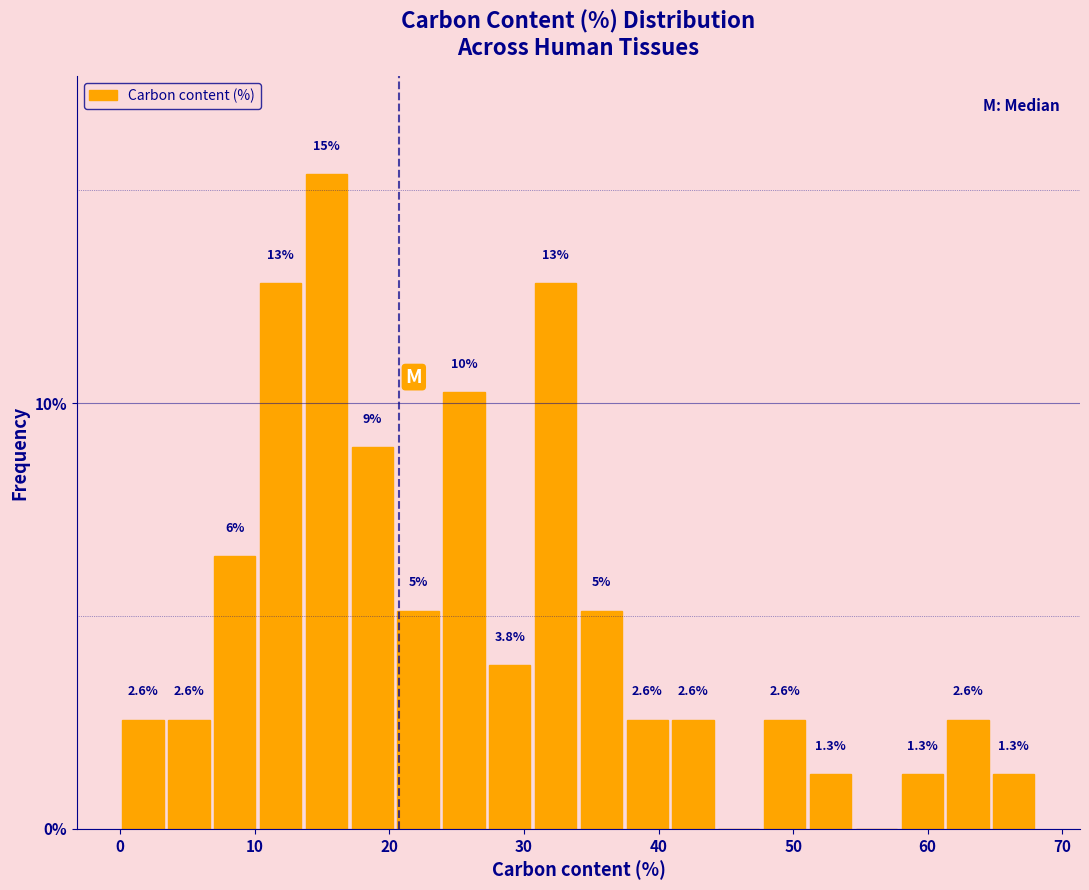

Read against the x-axis, roughly where is the centre of the tallest bar?

15